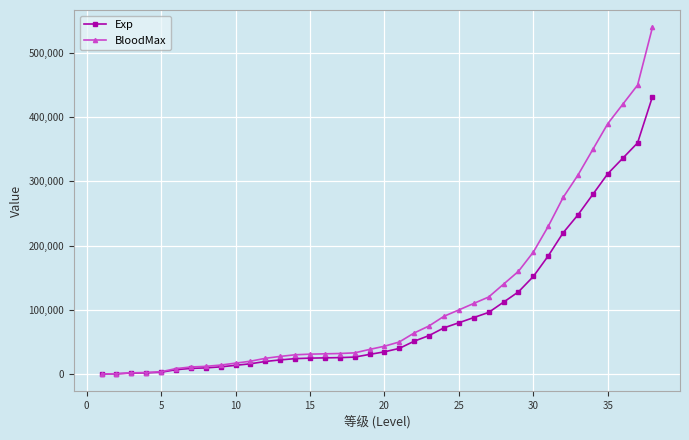

At how many categories does at least one series exceed 260271?

7